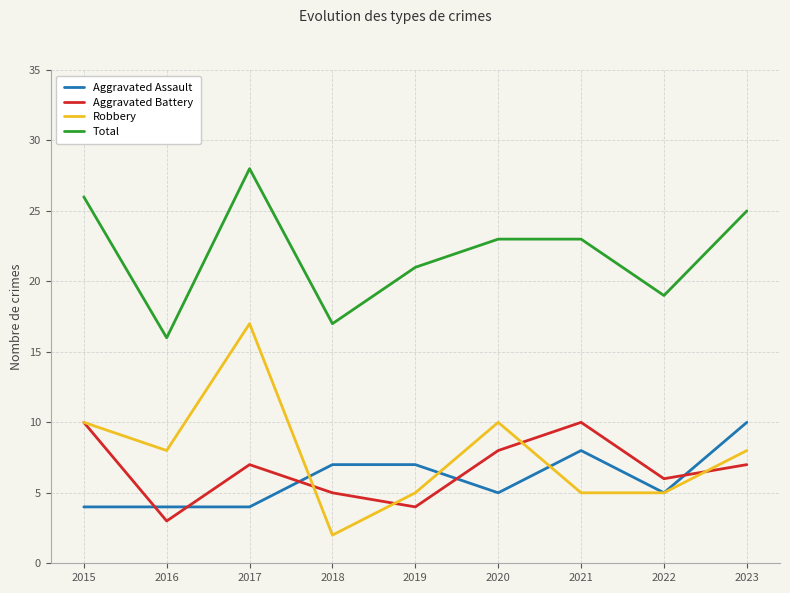

Where does the Robbery series first go above 8?

2015